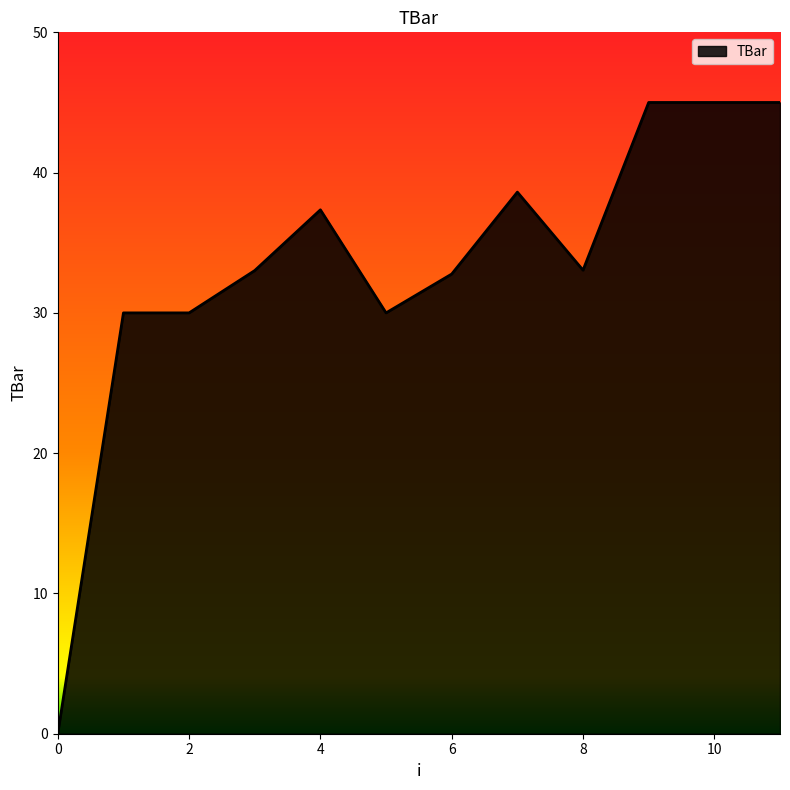

Does the chart have visible grid lines?

No